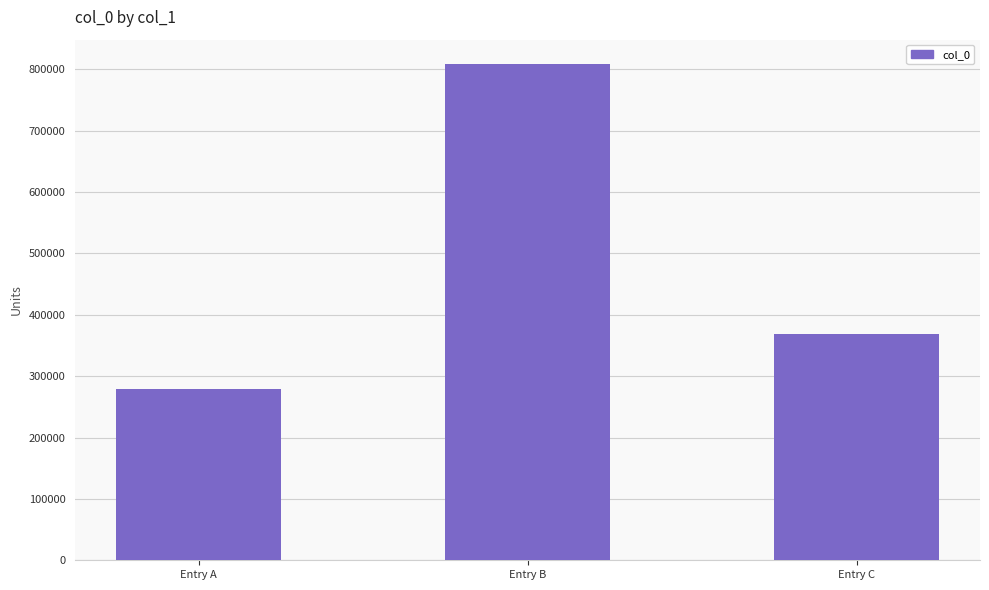

What is the minimum value shown in the chart?

278613